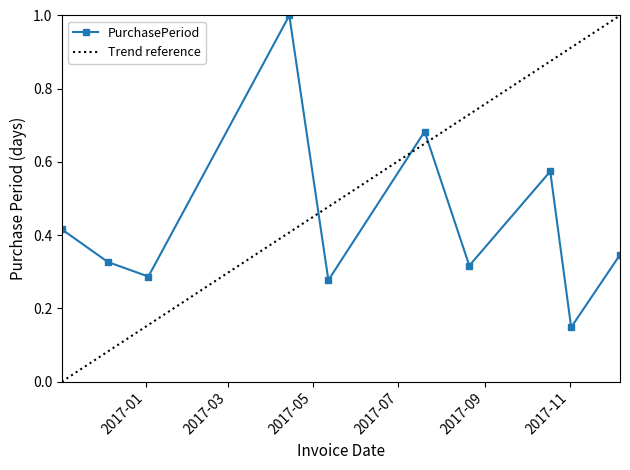

What position from the left is 2017-10-18?

8